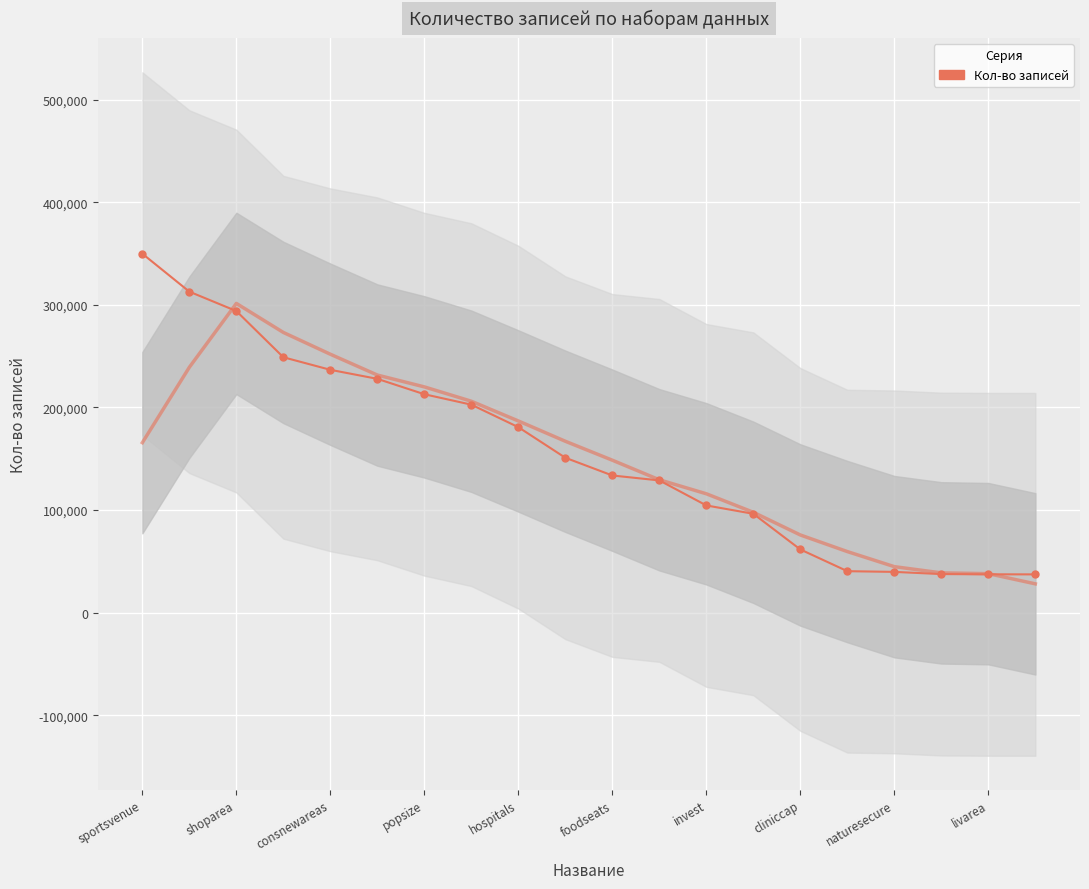

What is the label of the 5th point from the right?

15